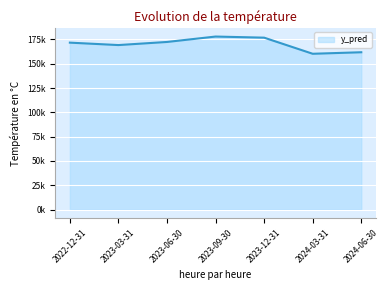

What is the label of the 5th point from the right?

2023-06-30